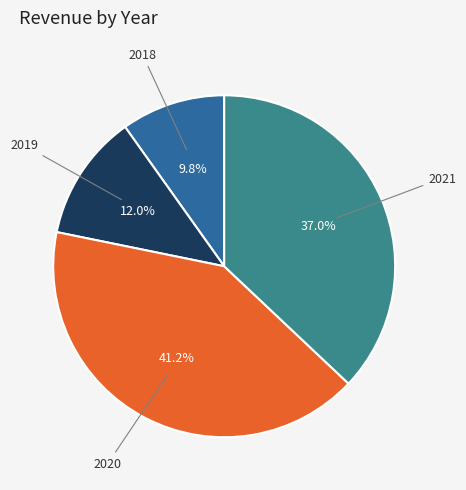

Which slice is the smallest?

2018